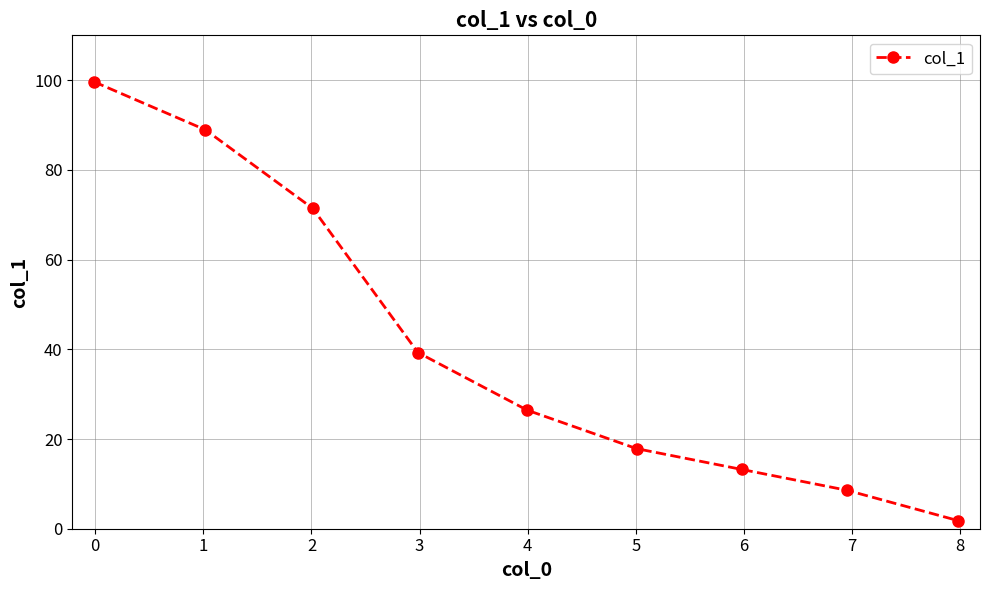

What is the value of the 1st point from the left?

99.6